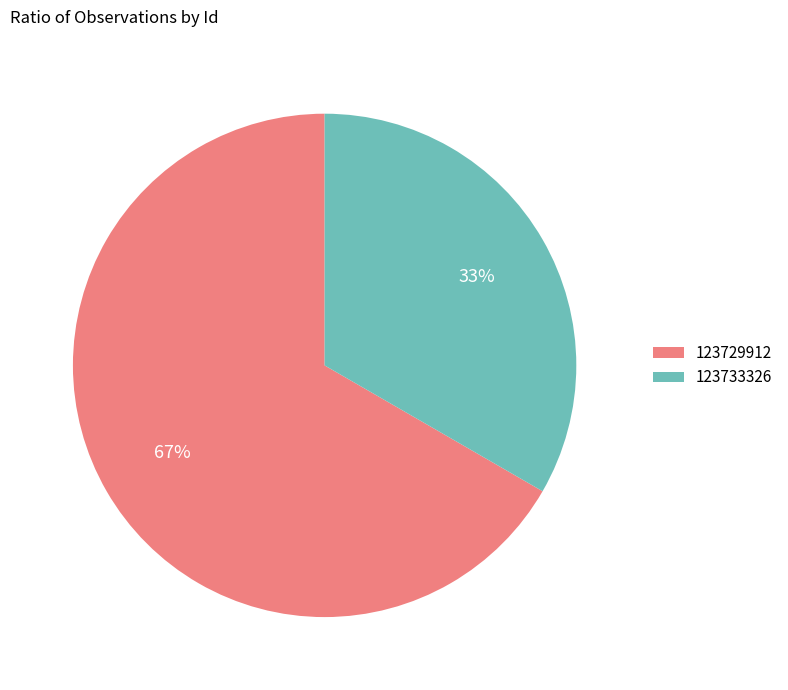

True or false: 123729912 accounts for 76% of the total.

False